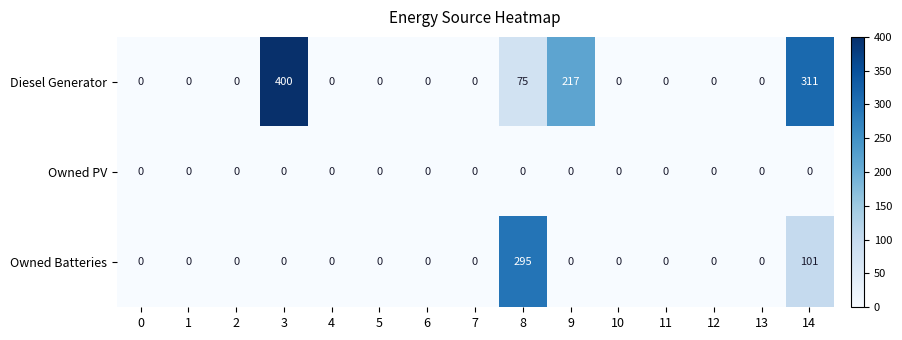

At which category does the chart reach its peak across all series?

3